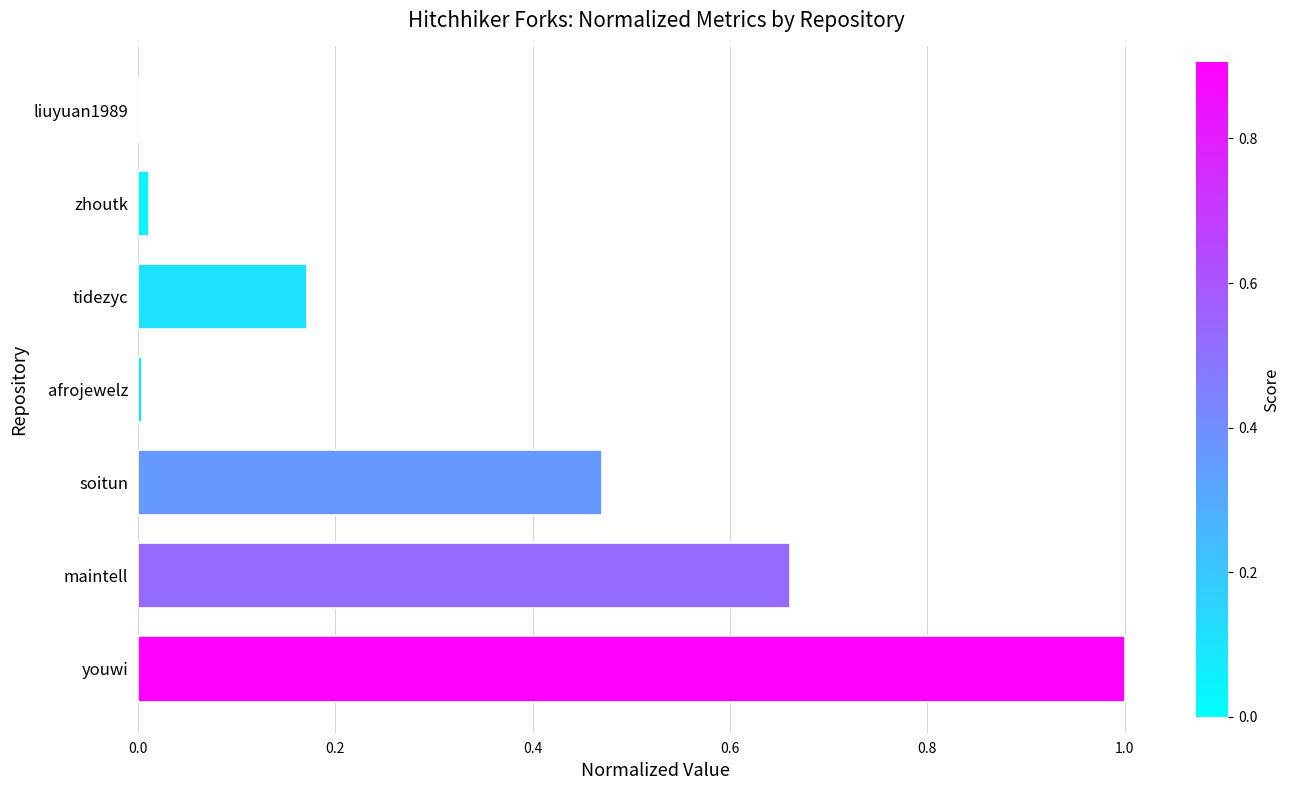

What is the greatest value displayed?

1.0